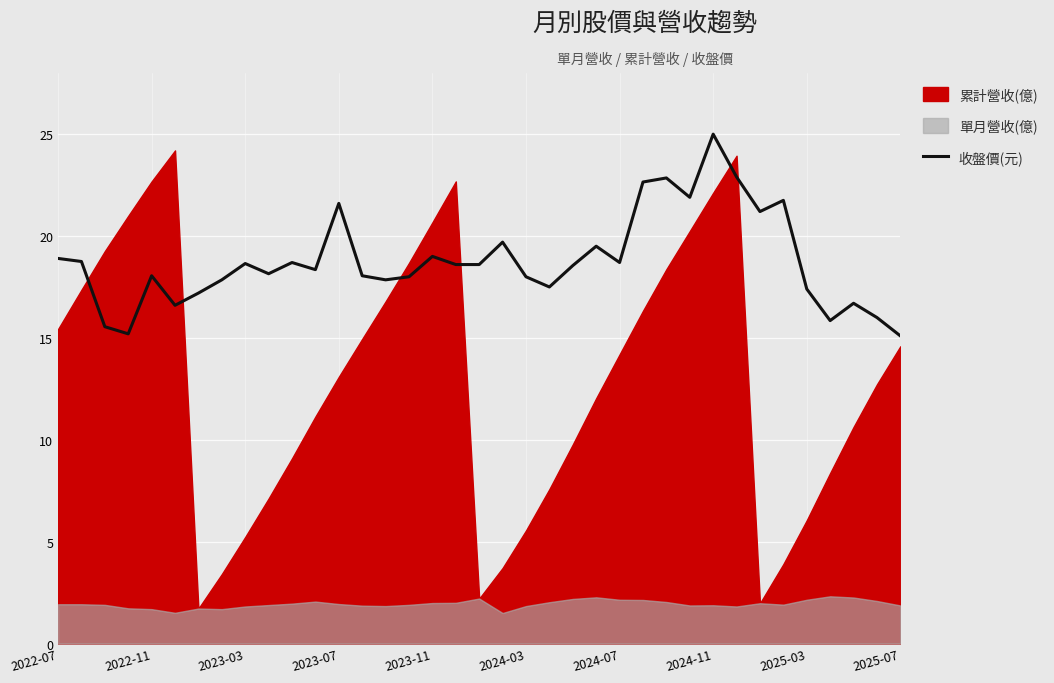

How many values are below 18?

12